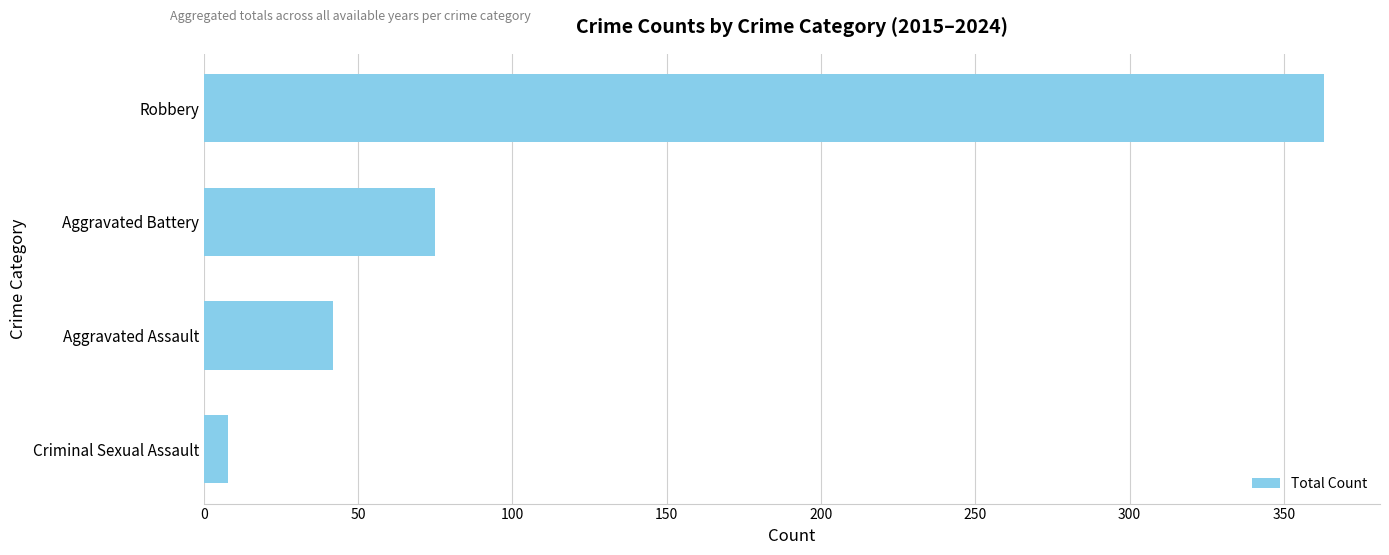

Rank the categories by value from highest to lowest.

Robbery, Aggravated Battery, Aggravated Assault, Criminal Sexual Assault